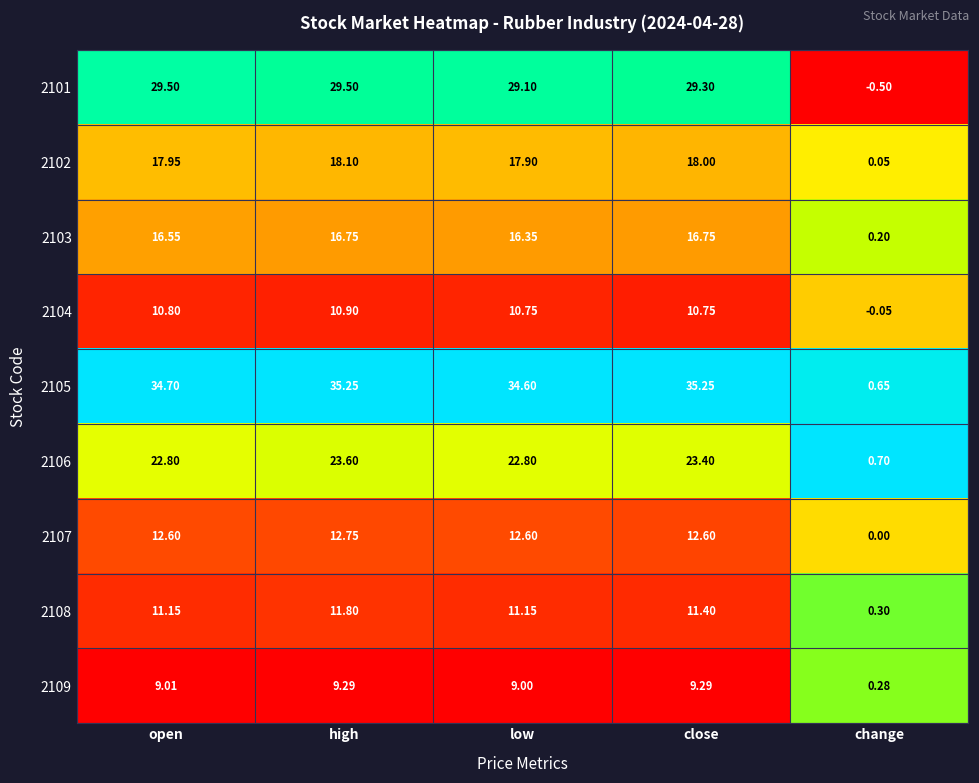

Which label corresponds to the smallest value in the chart?

change